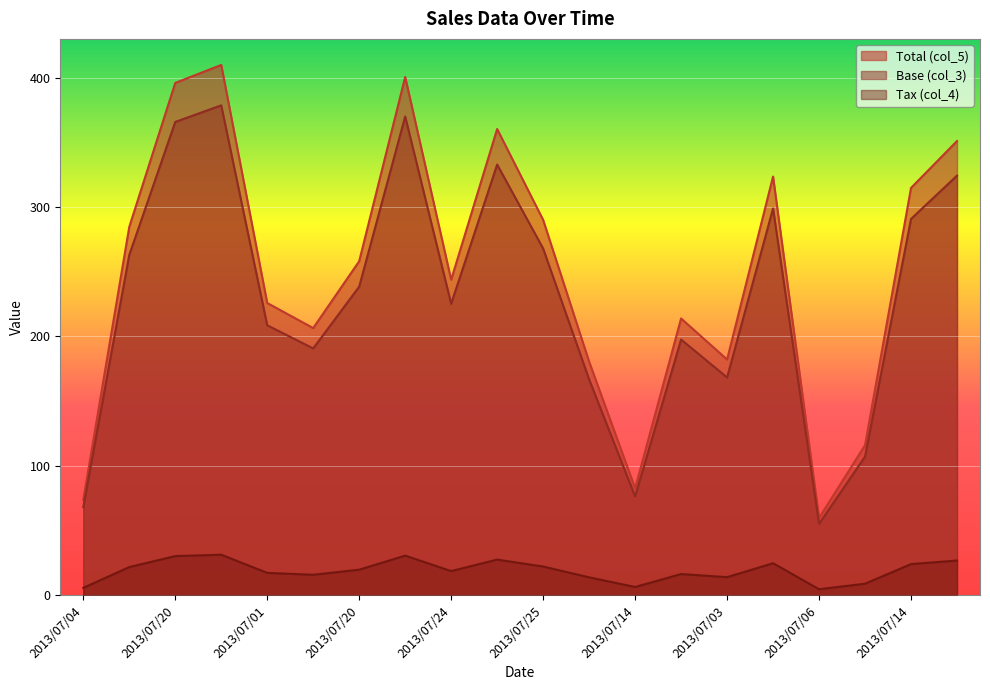

What are all the series names shown in the legend?

Total (col_5), Base (col_3), Tax (col_4)